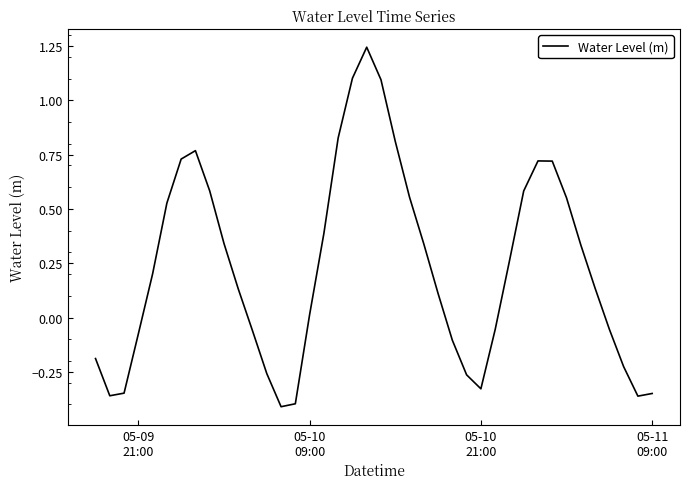

What is the difference between the maximum and minimum values?

1.7